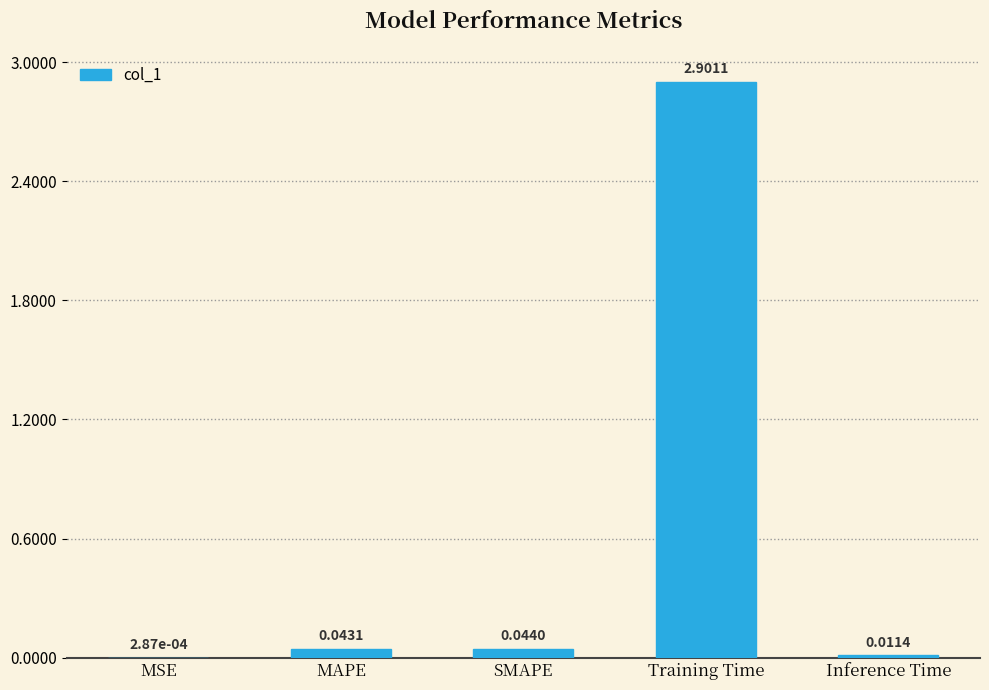

Which category has the highest value across all series?

Training Time